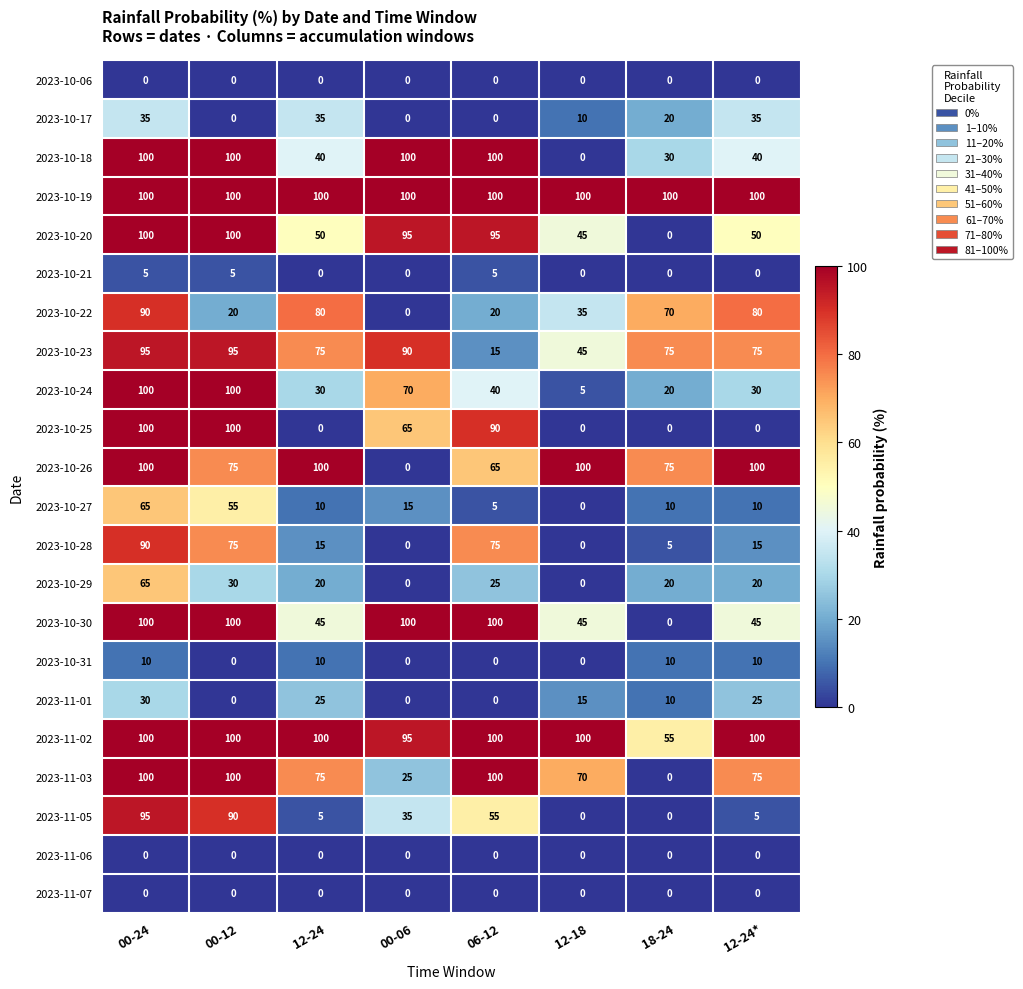

What is the maximum value shown in the chart?

100